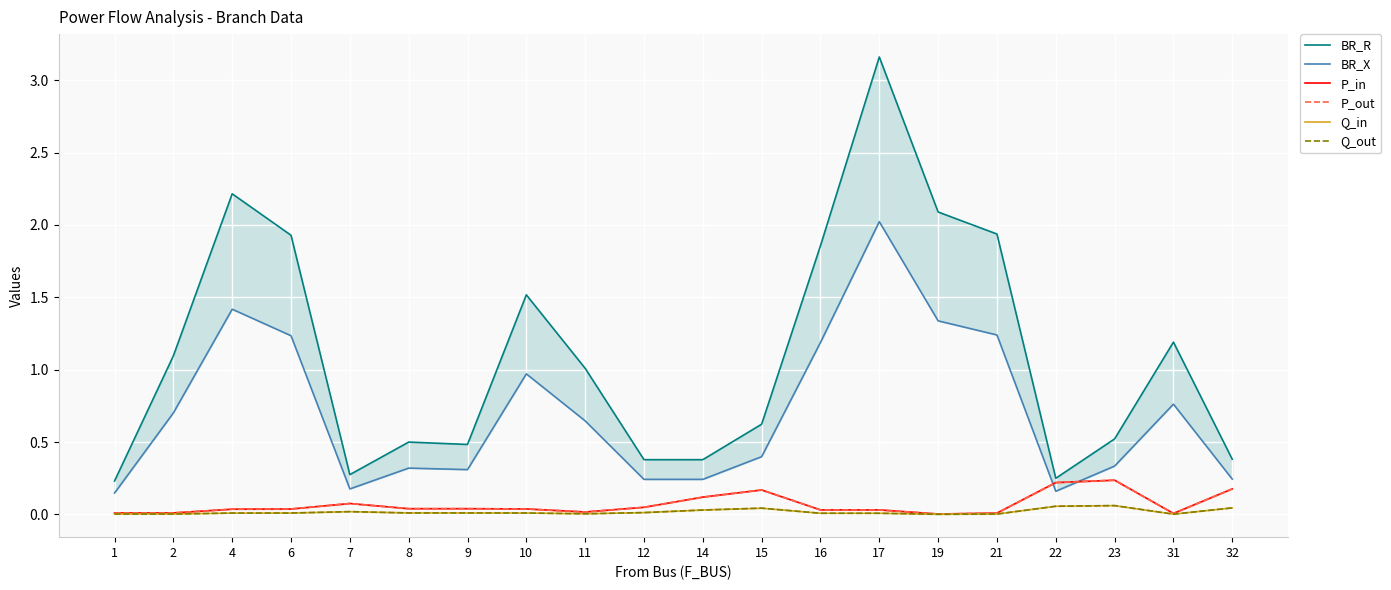

What is the average value of the BR_R series?

1.1